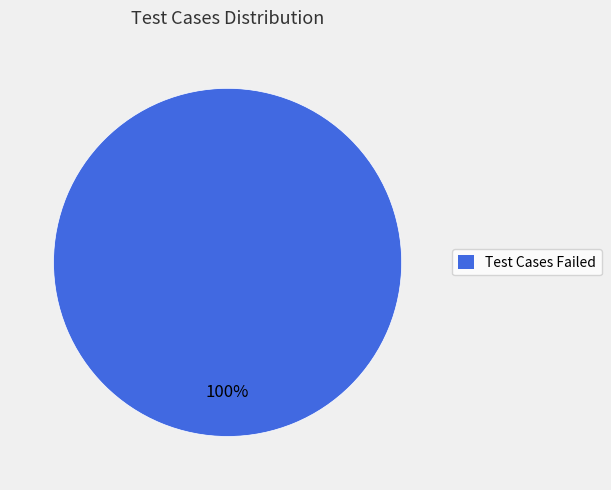

The Test Cases Failed slice represents 100% of the pie. True or false?

True